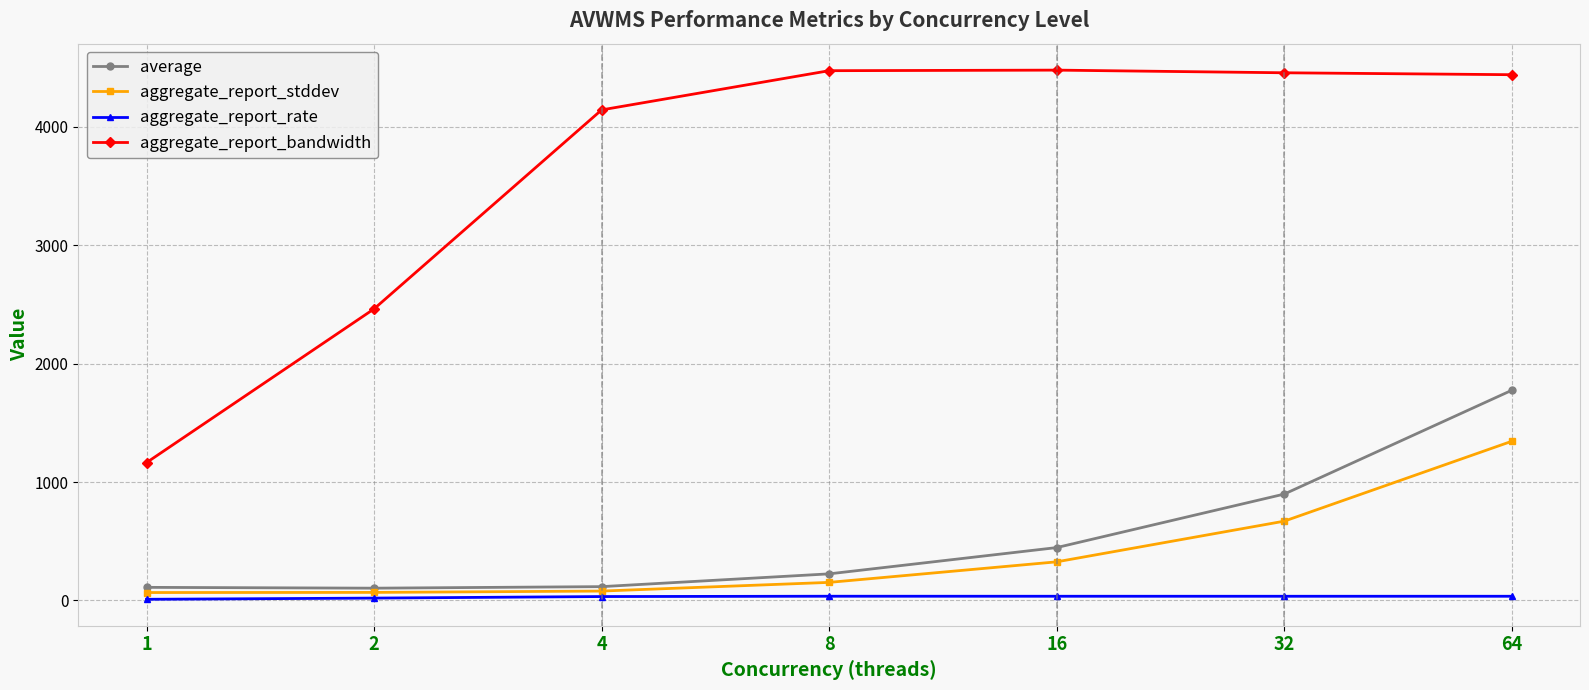

Where is average nearest to the value 939?

32